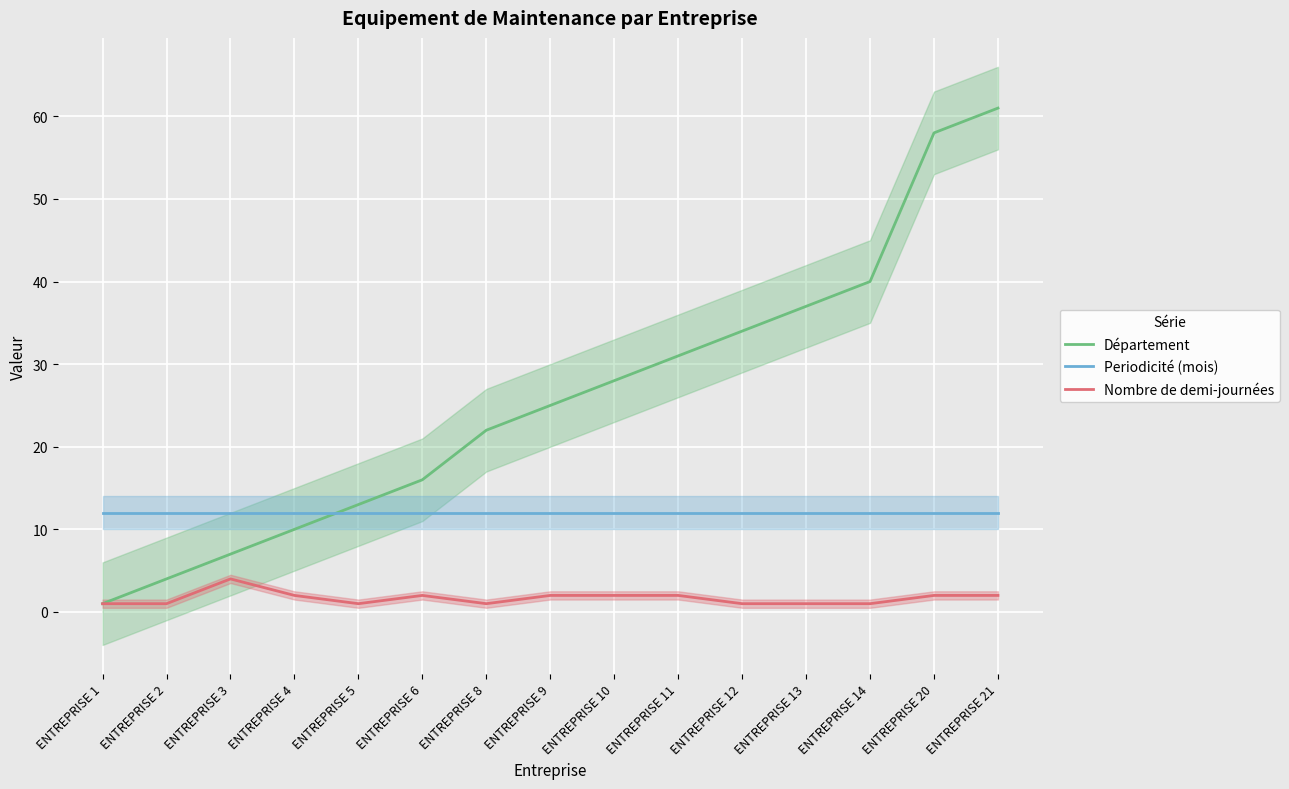

What is the maximum value shown in the chart?

61